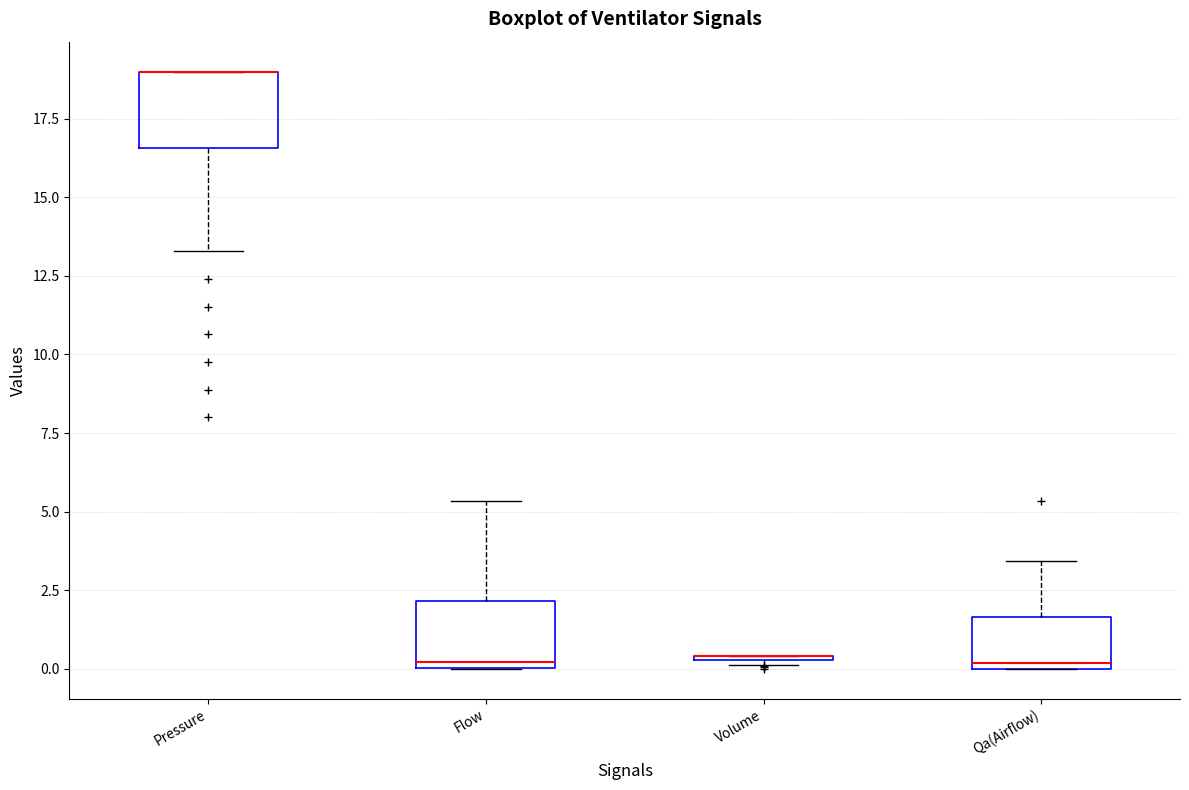

Reading left to right, read every box against the y-axis: the position of its median line, the range the box covers, and the ends of its whiskers. The values are not printed on the chart, so give them approximately, as read against the axis.

Pressure: median 19.0 (drawn on the box's upper edge), box 16.5 to 19.0, whiskers 13.5 to 19.0
Flow: median 0.0 (just above the box's lower edge), box 0.0 to 2.0, whiskers 0.0 to 5.5
Volume: box collapsed to a line at 0.5, whiskers 0.0 to 0.5
Qa(Airflow): median 0.0 (just above the box's lower edge), box 0.0 to 1.5, whiskers 0.0 to 3.5